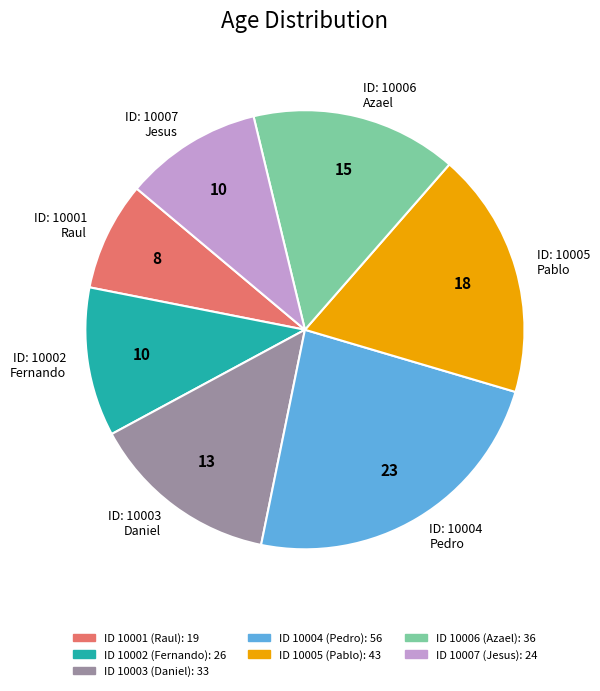

Is there a majority slice in this chart?

No